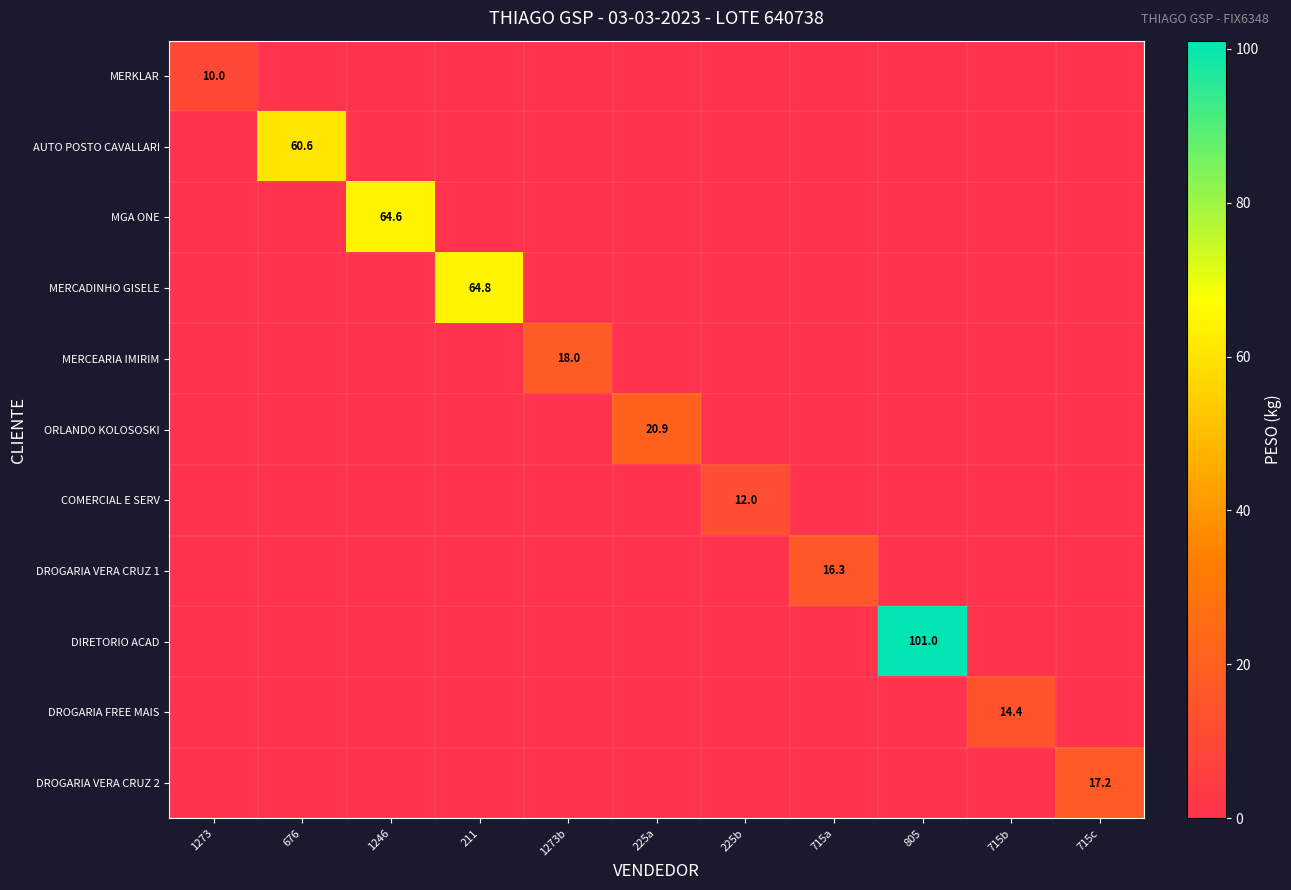

True or false: COMERCIAL E SERV has a value of 16.1 at 225b.

False